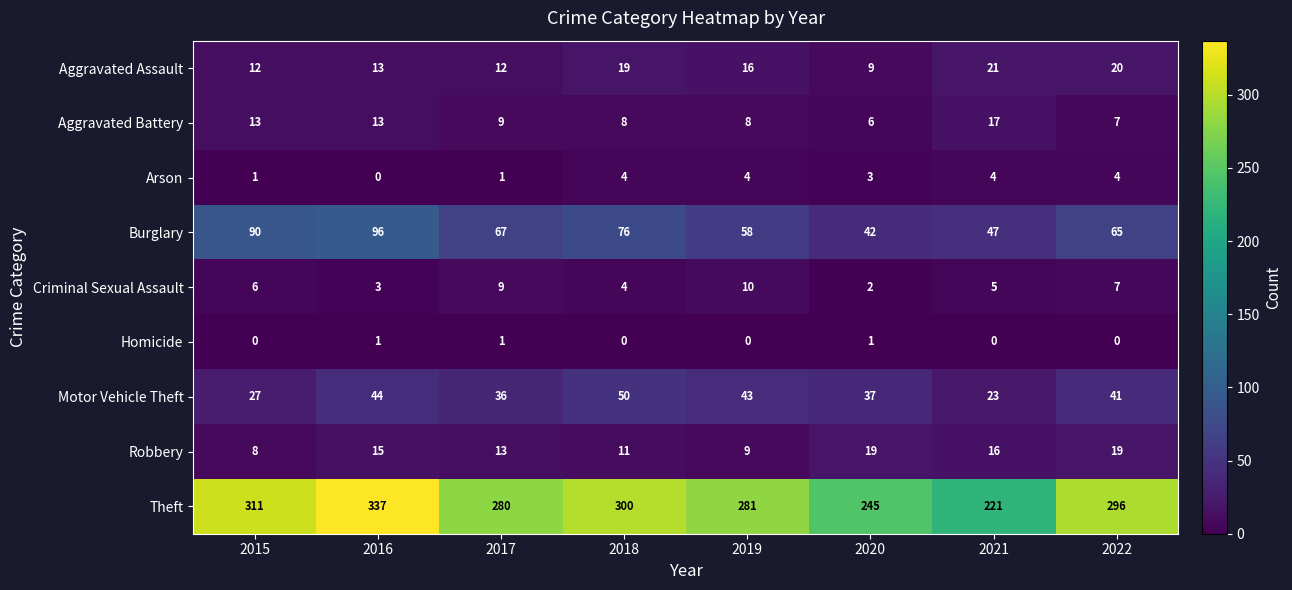

At which label is Criminal Sexual Assault closest to 6?

2015